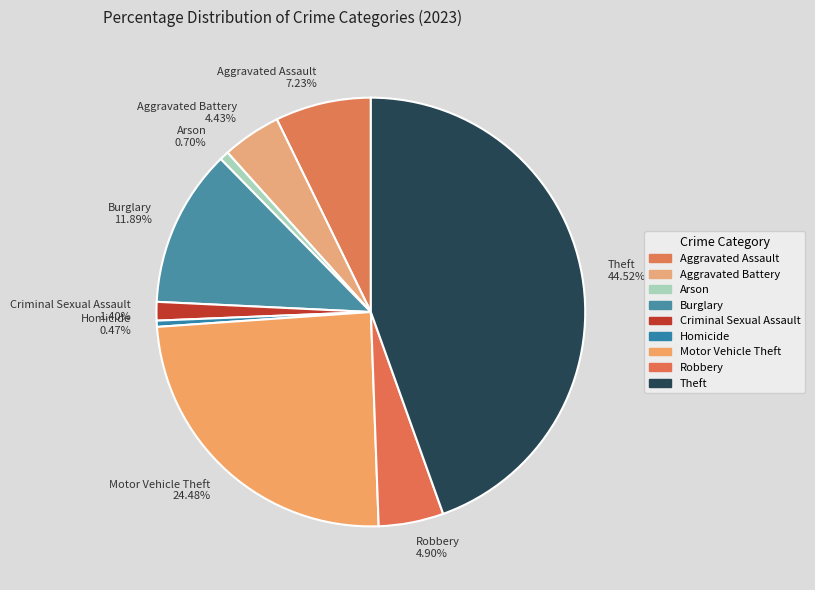

What percentage do Motor Vehicle Theft and Theft together represent?

69.0%